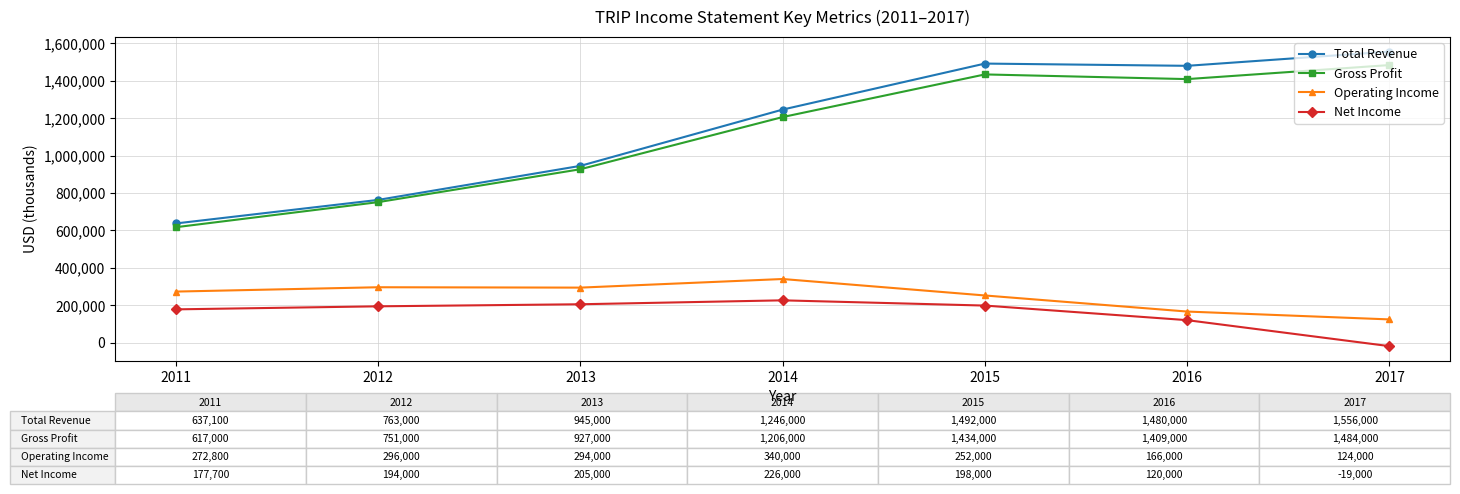

What is the approximate value of Total Revenue at 2017, to the nearest 50?

1556000